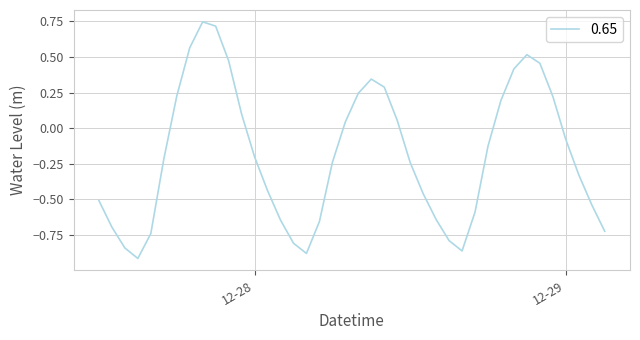

How many lines are shown in the chart?

1